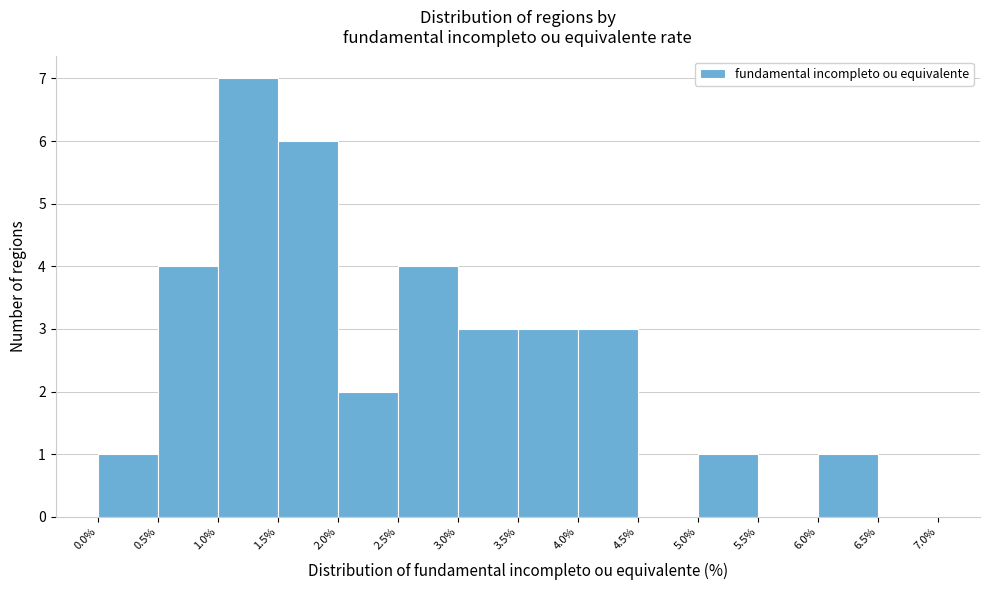

Over which range of the x-axis is the bar tallest?

1.0% to 1.5%